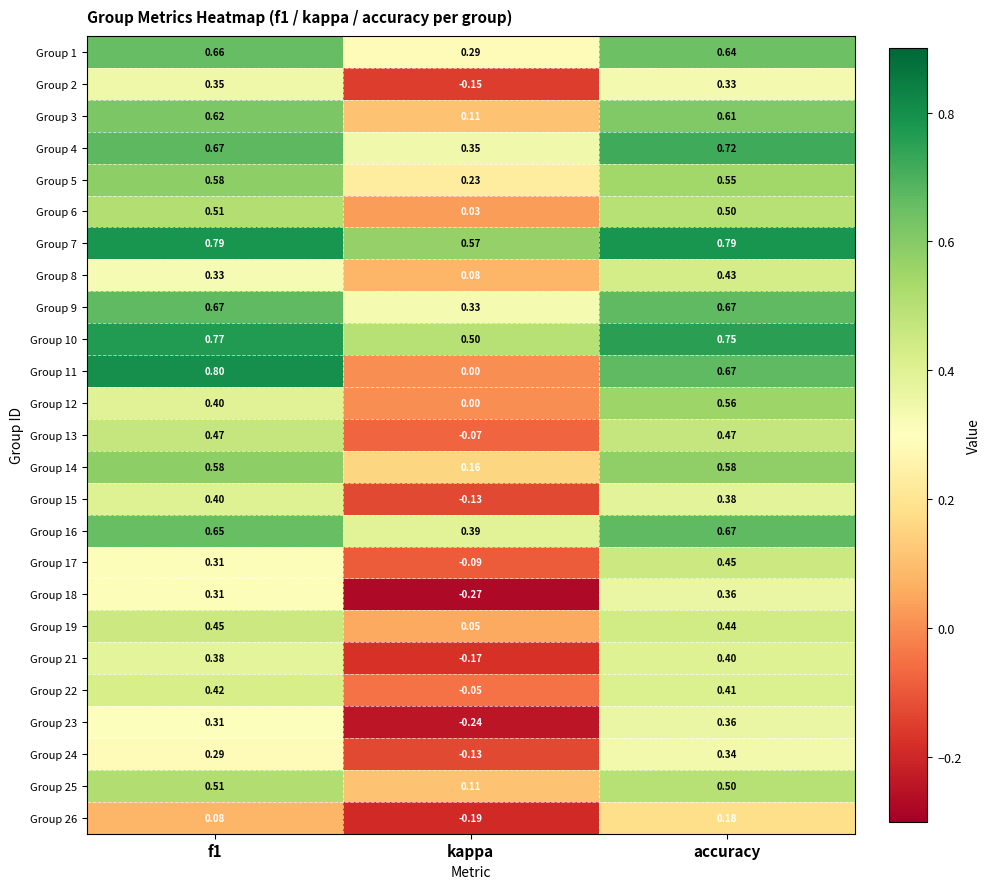

Which category has the highest value in the Group 21 series?

accuracy